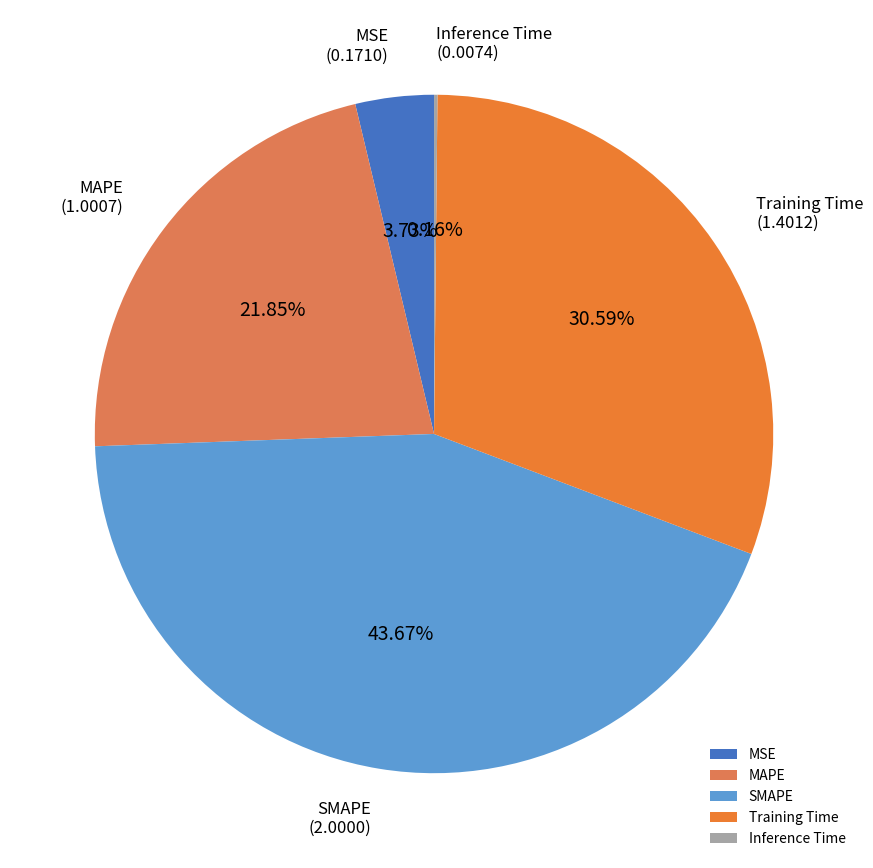

To the nearest percent, what is the difference between the largest and smallest slice percentages?

44%